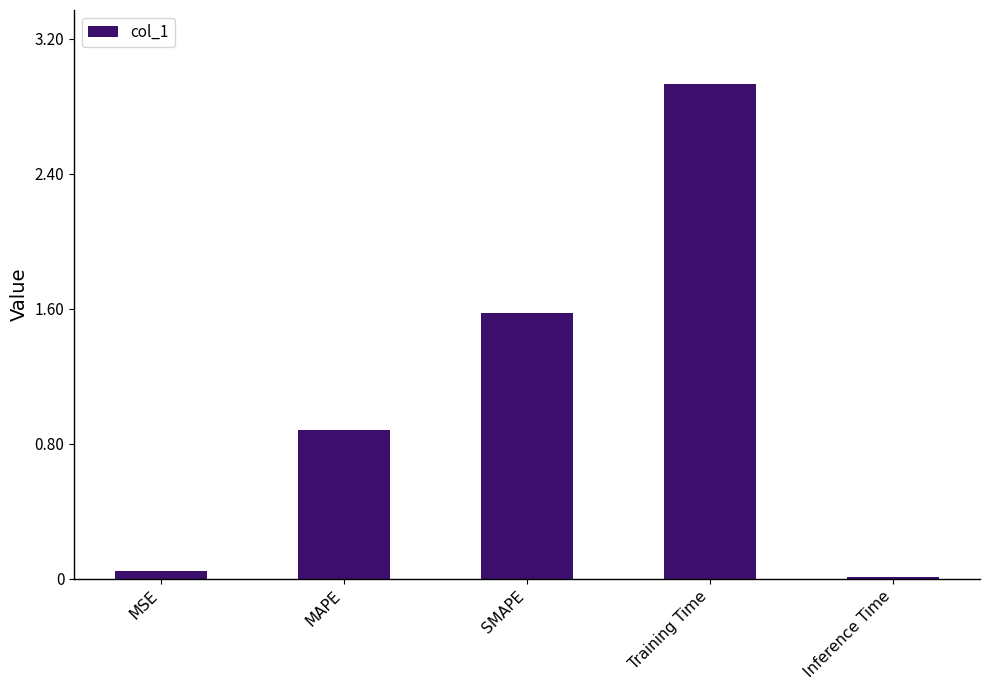

Rank the categories by value from lowest to highest.

Inference Time, MSE, MAPE, SMAPE, Training Time